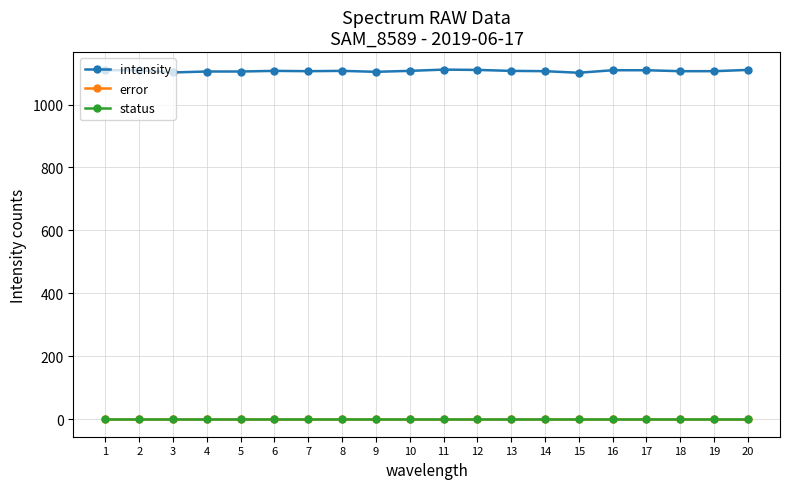

Where is status nearest to the value 0?

1